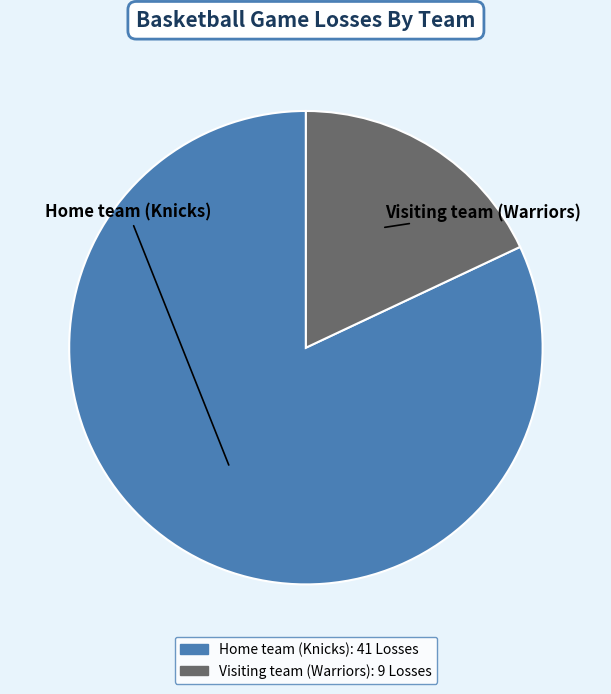

Which slice represents more than half of the pie?

Home team (Knicks)